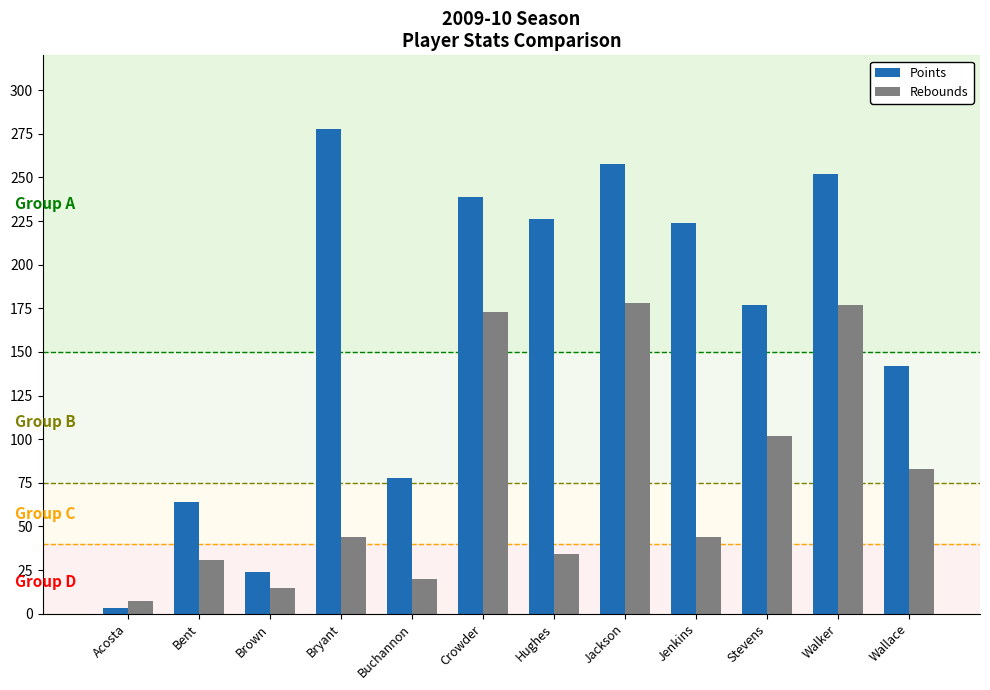

Which category has the lowest value across all series?

Acosta